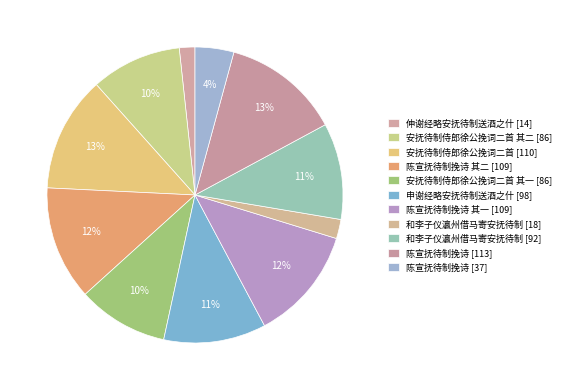

Which category has the biggest portion of the pie?

陈宣抚待制挽诗